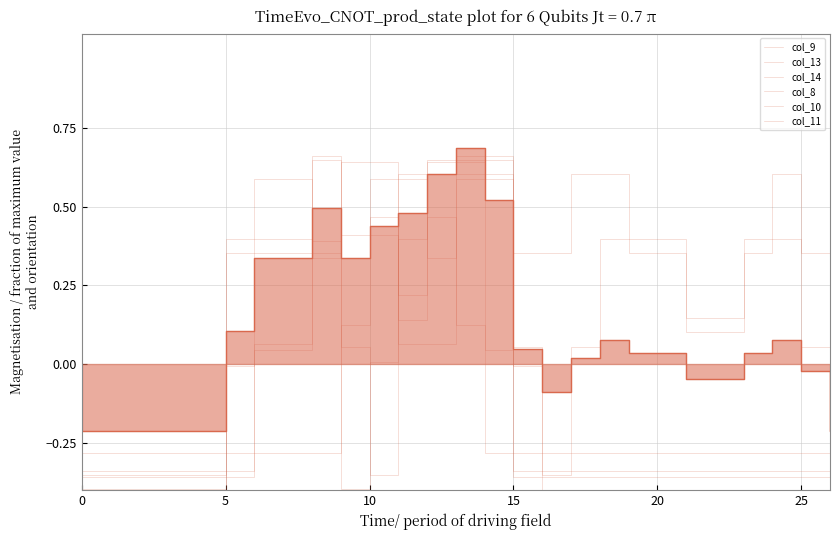

How many values in the col_14 series are below 0?

7